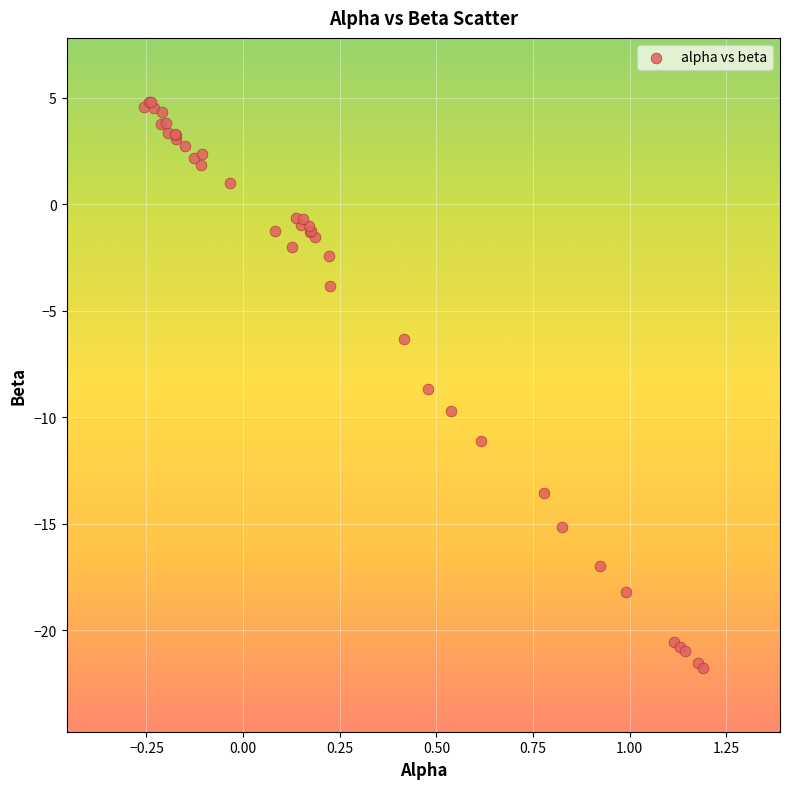

What Y value in the scatter plot is closest to -8?

-8.7